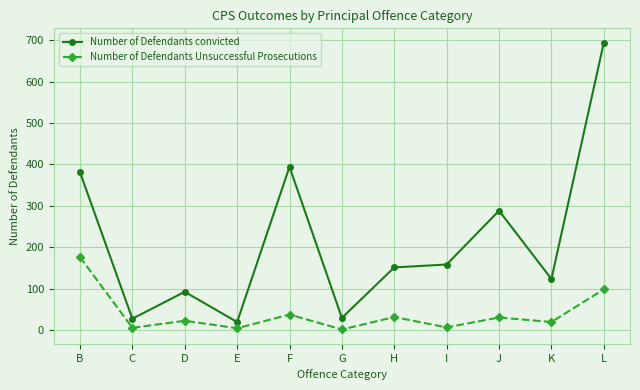

How many lines are shown in the chart?

2